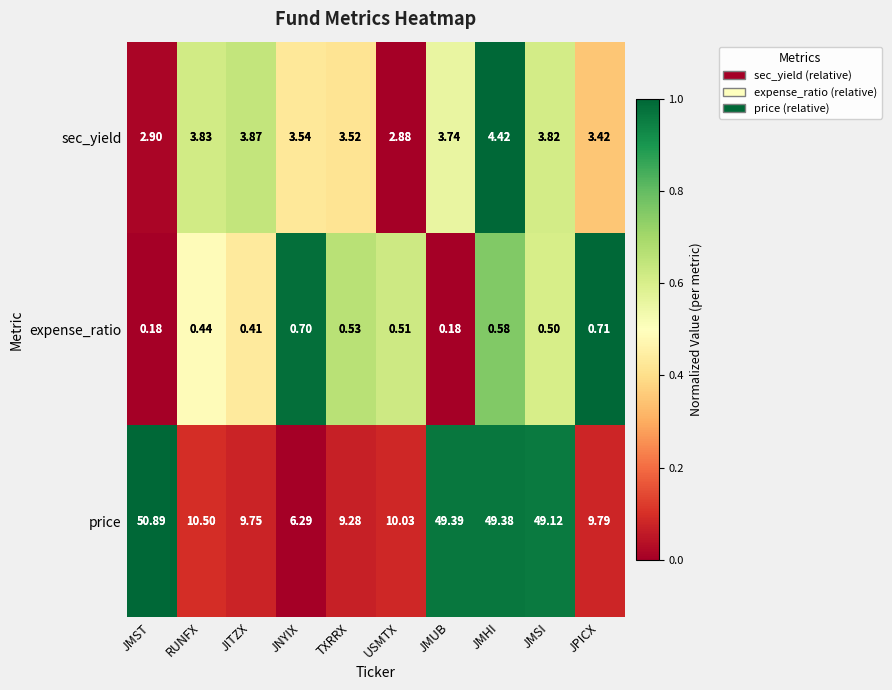

Which category has the highest value in the price series?

JMST